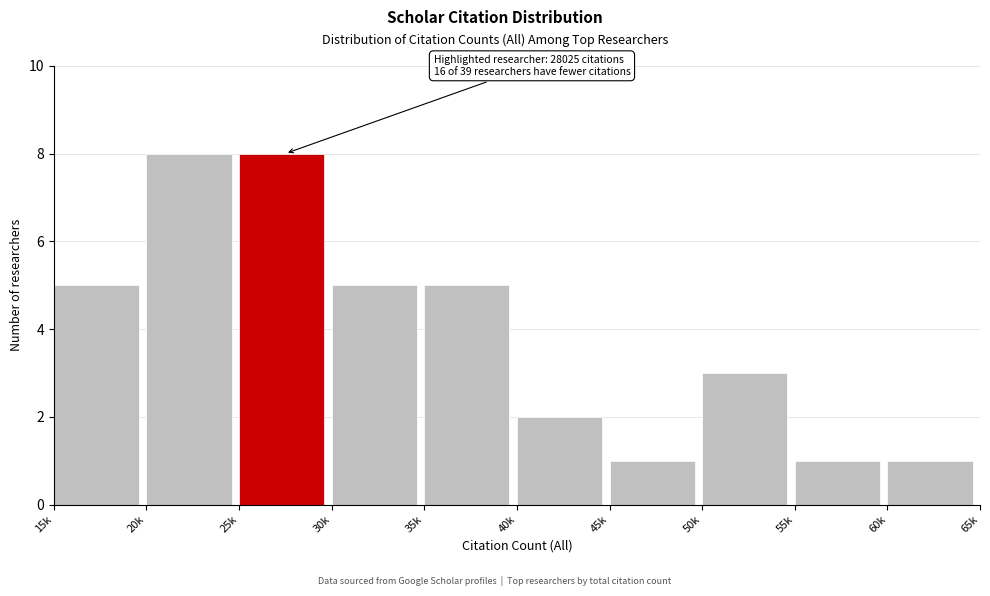

Reading right to left, list all the values displayed in this chart.

60k=1	55k=1	50k=3	45k=1	40k=2	35k=5	30k=5	25k=8	20k=8	15k=5